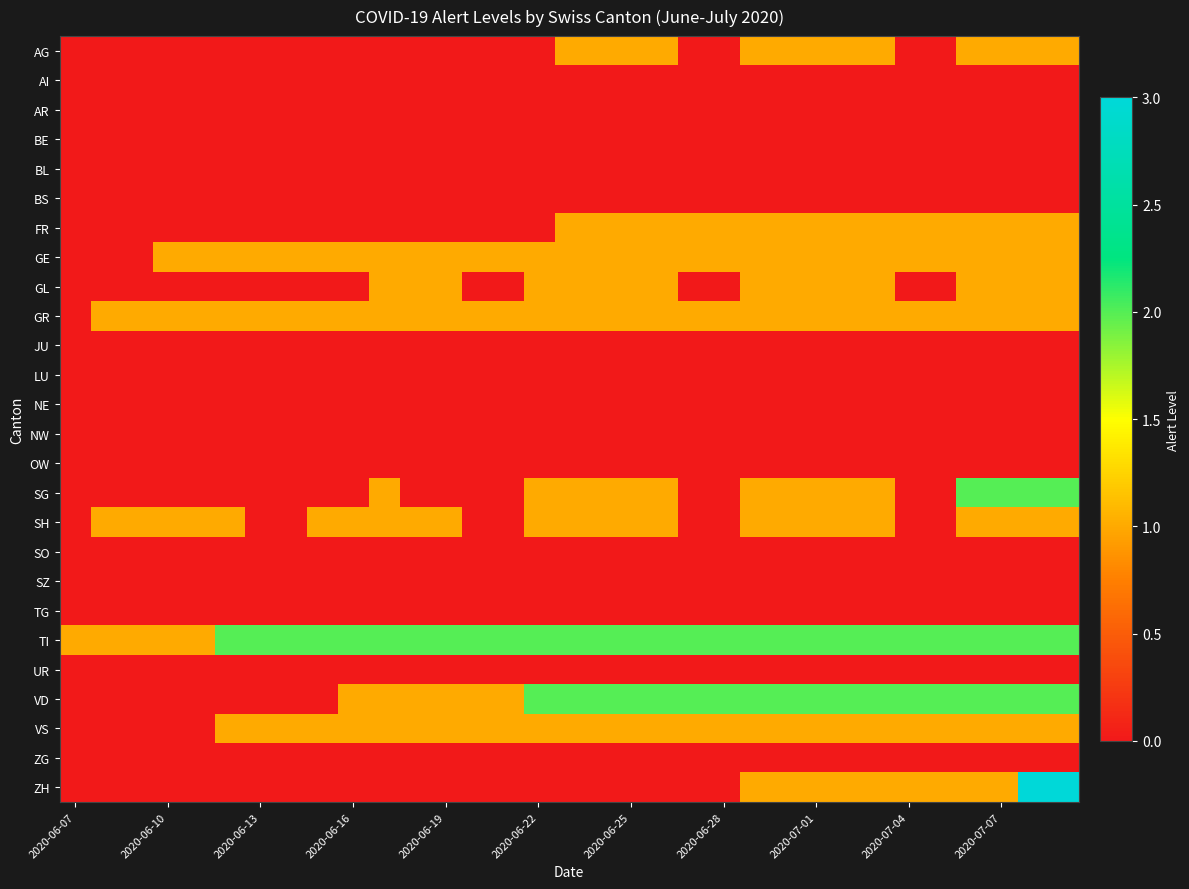

Reading right to left, extract all data points from this chart.

AG: 1	1	1	1	0	0	1	1	1	1	1	0	0	1	1	1	1	0	0	0	0	0	0	0	0	0	0	0	0	0	0	0	0
AI: 0	0	0	0	0	0	0	0	0	0	0	0	0	0	0	0	0	0	0	0	0	0	0	0	0	0	0	0	0	0	0	0	0
AR: 0	0	0	0	0	0	0	0	0	0	0	0	0	0	0	0	0	0	0	0	0	0	0	0	0	0	0	0	0	0	0	0	0
BE: 0	0	0	0	0	0	0	0	0	0	0	0	0	0	0	0	0	0	0	0	0	0	0	0	0	0	0	0	0	0	0	0	0
BL: 0	0	0	0	0	0	0	0	0	0	0	0	0	0	0	0	0	0	0	0	0	0	0	0	0	0	0	0	0	0	0	0	0
BS: 0	0	0	0	0	0	0	0	0	0	0	0	0	0	0	0	0	0	0	0	0	0	0	0	0	0	0	0	0	0	0	0	0
FR: 1	1	1	1	1	1	1	1	1	1	1	1	1	1	1	1	1	0	0	0	0	0	0	0	0	0	0	0	0	0	0	0	0
GE: 1	1	1	1	1	1	1	1	1	1	1	1	1	1	1	1	1	1	1	1	1	1	1	1	1	1	1	1	1	1	0	0	0
GL: 1	1	1	1	0	0	1	1	1	1	1	0	0	1	1	1	1	1	0	0	1	1	1	0	0	0	0	0	0	0	0	0	0
GR: 1	1	1	1	1	1	1	1	1	1	1	1	1	1	1	1	1	1	1	1	1	1	1	1	1	1	1	1	1	1	1	1	0
JU: 0	0	0	0	0	0	0	0	0	0	0	0	0	0	0	0	0	0	0	0	0	0	0	0	0	0	0	0	0	0	0	0	0
LU: 0	0	0	0	0	0	0	0	0	0	0	0	0	0	0	0	0	0	0	0	0	0	0	0	0	0	0	0	0	0	0	0	0
NE: 0	0	0	0	0	0	0	0	0	0	0	0	0	0	0	0	0	0	0	0	0	0	0	0	0	0	0	0	0	0	0	0	0
NW: 0	0	0	0	0	0	0	0	0	0	0	0	0	0	0	0	0	0	0	0	0	0	0	0	0	0	0	0	0	0	0	0	0
OW: 0	0	0	0	0	0	0	0	0	0	0	0	0	0	0	0	0	0	0	0	0	0	0	0	0	0	0	0	0	0	0	0	0
SG: 2	2	2	2	0	0	1	1	1	1	1	0	0	1	1	1	1	1	0	0	0	0	1	0	0	0	0	0	0	0	0	0	0
SH: 1	1	1	1	0	0	1	1	1	1	1	0	0	1	1	1	1	1	0	0	1	1	1	1	1	0	0	1	1	1	1	1	0
SO: 0	0	0	0	0	0	0	0	0	0	0	0	0	0	0	0	0	0	0	0	0	0	0	0	0	0	0	0	0	0	0	0	0
SZ: 0	0	0	0	0	0	0	0	0	0	0	0	0	0	0	0	0	0	0	0	0	0	0	0	0	0	0	0	0	0	0	0	0
TG: 0	0	0	0	0	0	0	0	0	0	0	0	0	0	0	0	0	0	0	0	0	0	0	0	0	0	0	0	0	0	0	0	0
TI: 2	2	2	2	2	2	2	2	2	2	2	2	2	2	2	2	2	2	2	2	2	2	2	2	2	2	2	2	1	1	1	1	1
UR: 0	0	0	0	0	0	0	0	0	0	0	0	0	0	0	0	0	0	0	0	0	0	0	0	0	0	0	0	0	0	0	0	0
VD: 2	2	2	2	2	2	2	2	2	2	2	2	2	2	2	2	2	2	1	1	1	1	1	1	0	0	0	0	0	0	0	0	0
VS: 1	1	1	1	1	1	1	1	1	1	1	1	1	1	1	1	1	1	1	1	1	1	1	1	1	1	1	1	0	0	0	0	0
ZG: 0	0	0	0	0	0	0	0	0	0	0	0	0	0	0	0	0	0	0	0	0	0	0	0	0	0	0	0	0	0	0	0	0
ZH: 3	3	1	1	1	1	1	1	1	1	1	0	0	0	0	0	0	0	0	0	0	0	0	0	0	0	0	0	0	0	0	0	0